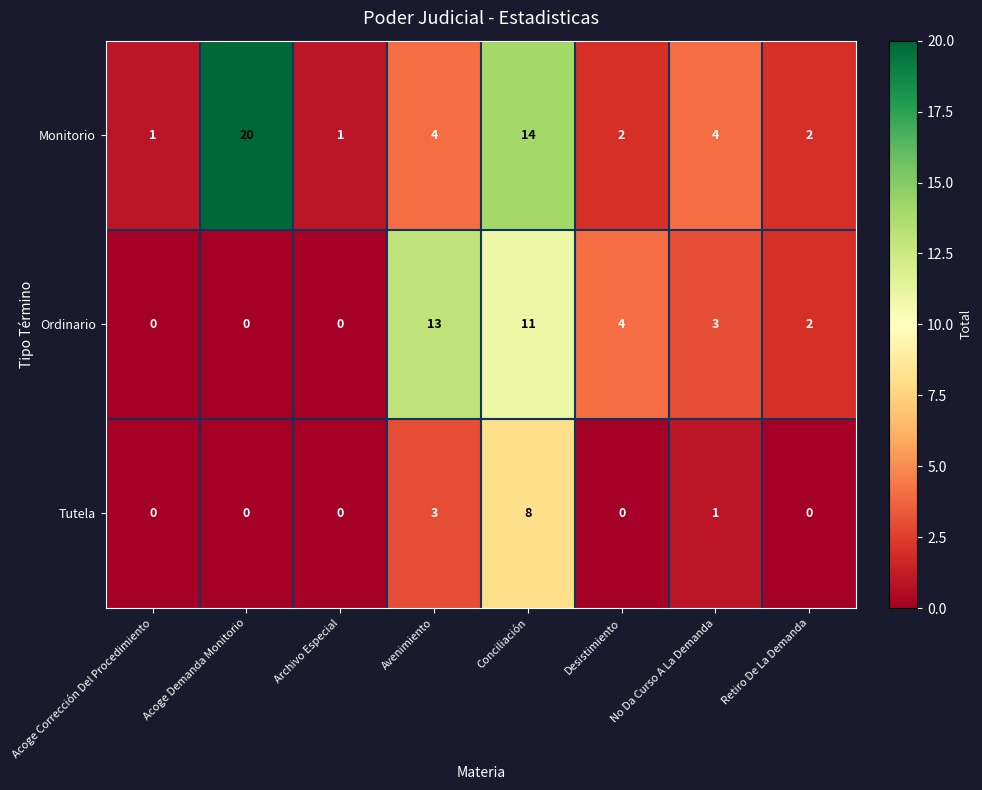

Which series has the largest total across all categories?

Monitorio